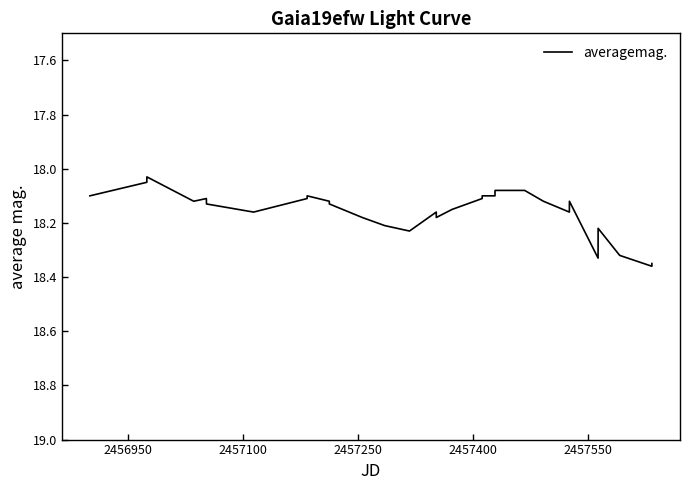

What is the difference between the maximum and minimum values?

0.3